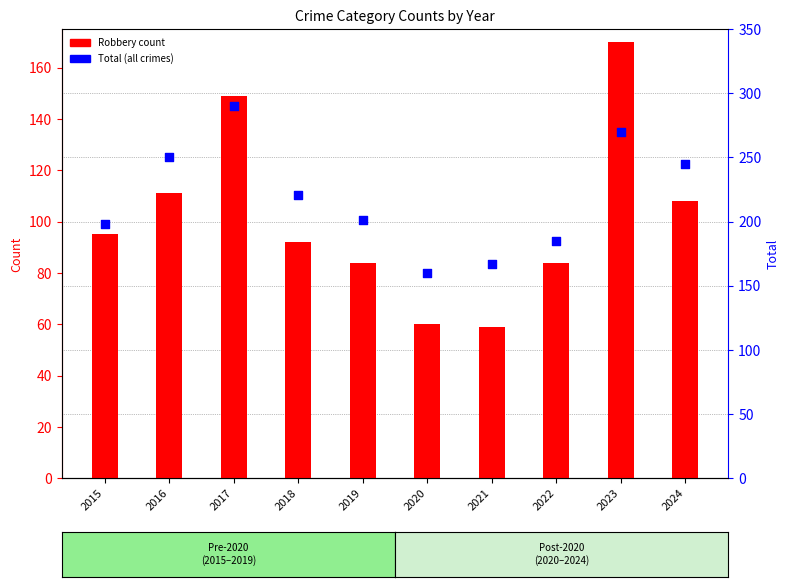

Which series has the largest Y range (max minus min)?

Total